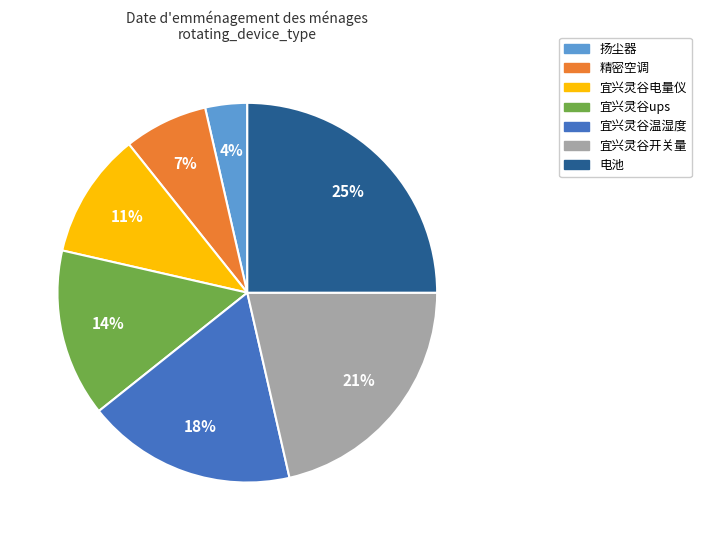

To the nearest percent, what is the difference between the largest and smallest slice percentages?

21%